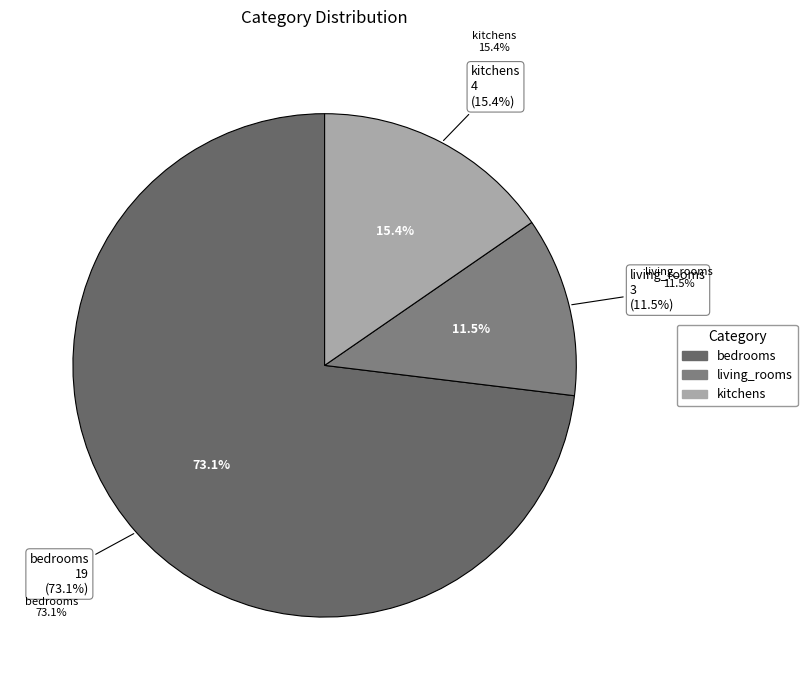

To the nearest percent, what is the average slice percentage?

33%